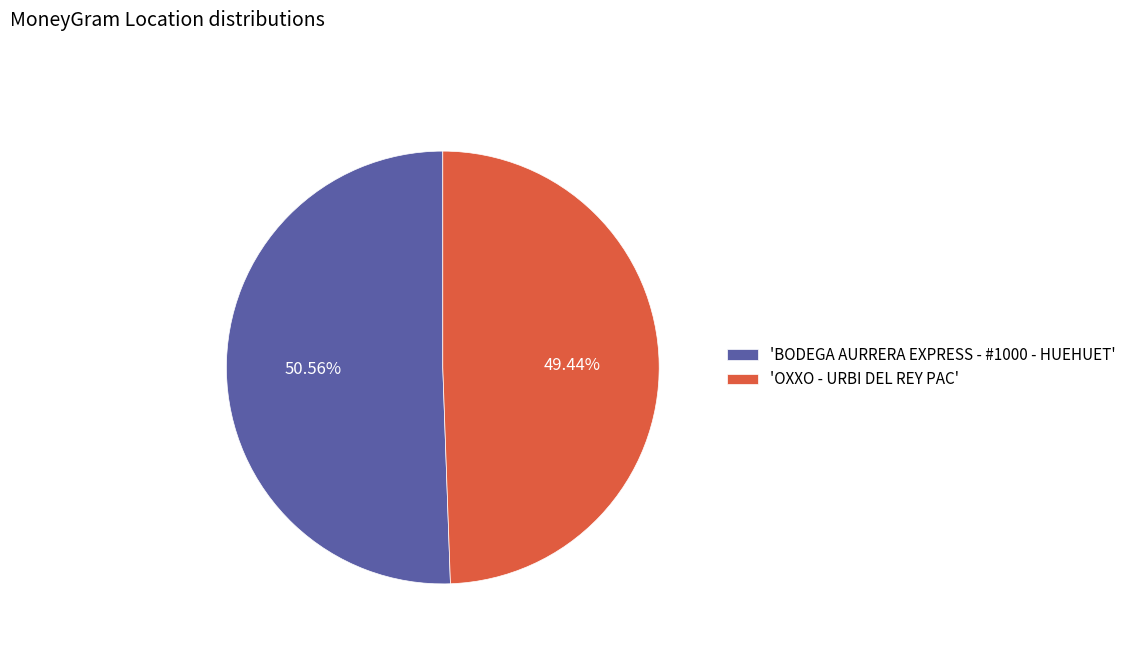

Do 'BODEGA AURRERA EXPRESS - #1000 - HUEHUET' and 'OXXO - URBI DEL REY PAC' together represent more than half of the pie?

Yes